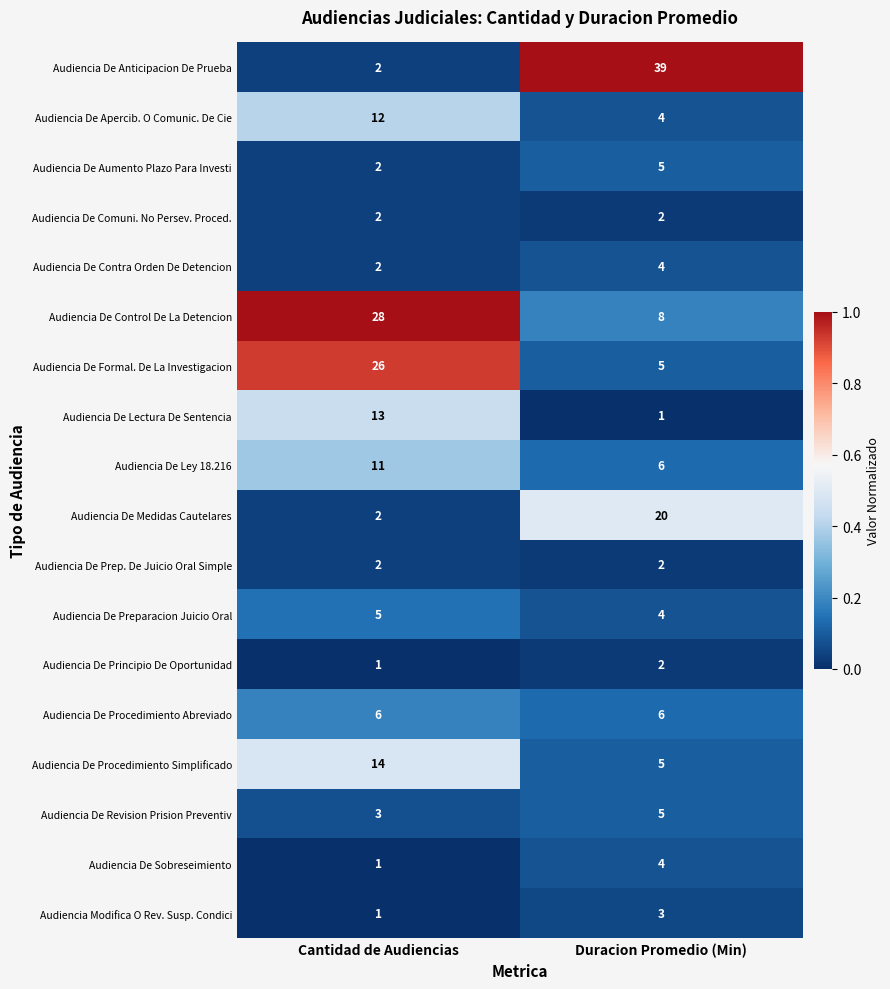

What is the greatest value displayed?

39